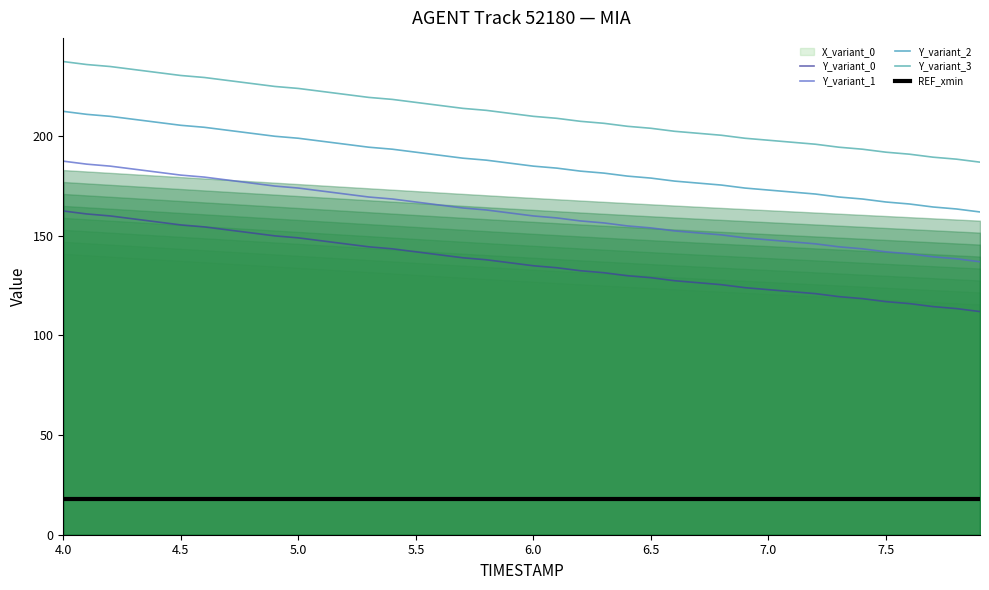

True or false: Y_variant_1 and REF_xmin intersect in this chart.

False